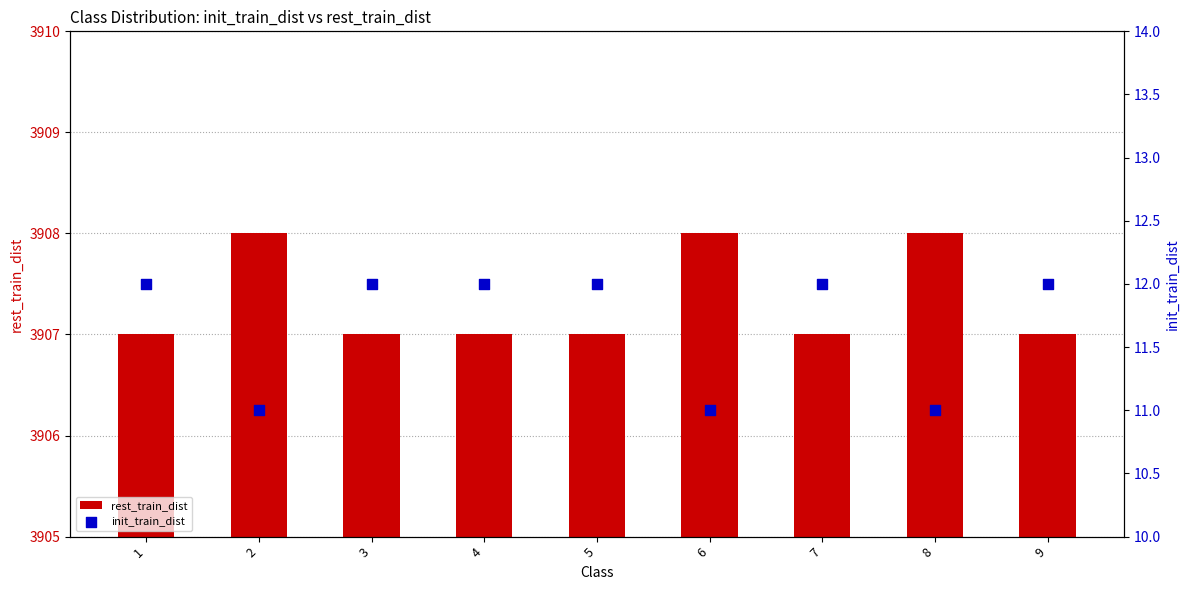

Is the value of init_train_dist at 5 greater than the value of rest_train_dist at 4?

No